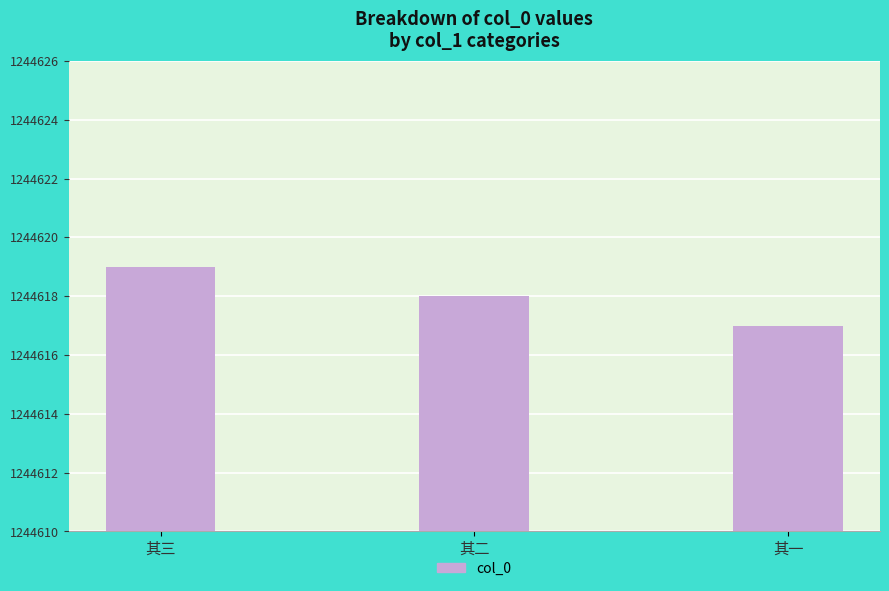

Where is the data nearest to the value 1244618?

其二